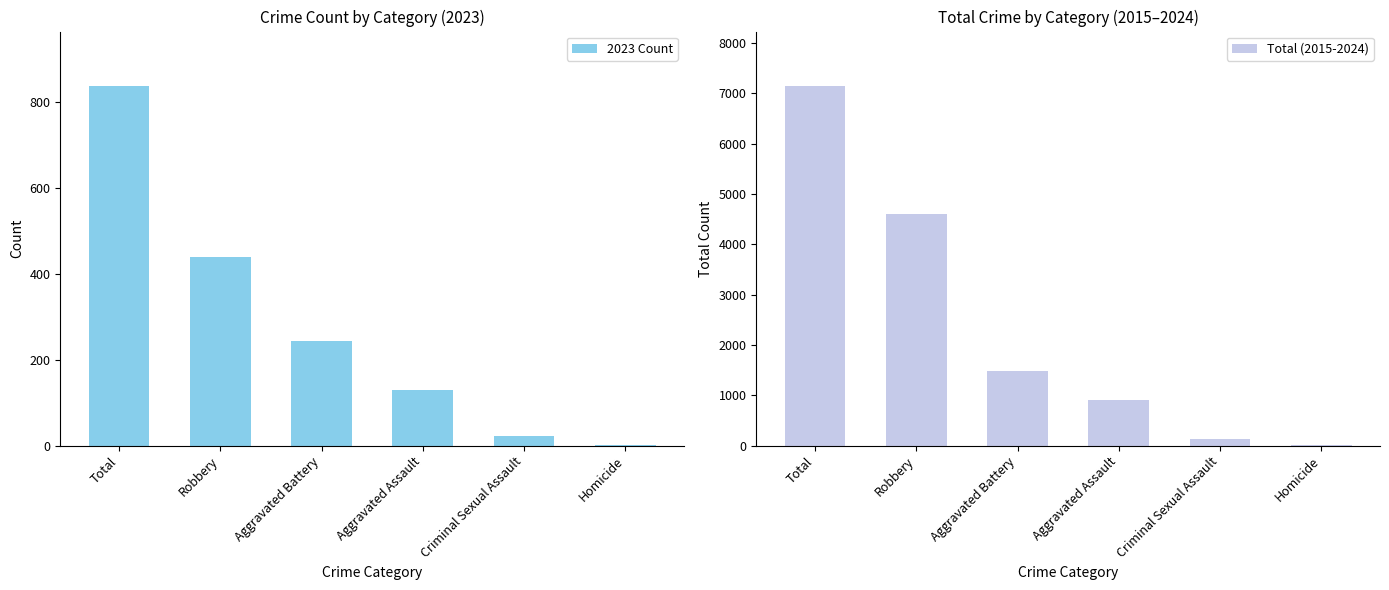

Where is Total (2015-2024) nearest to the value 3587?

Robbery